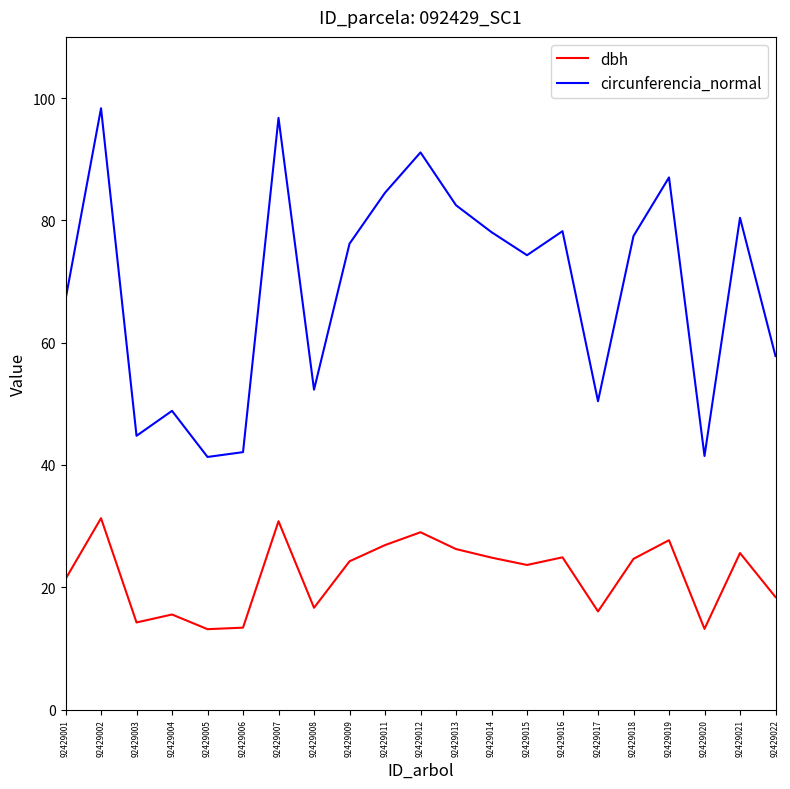

Which series changed the most between 92429007 and 92429017?

circunferencia_normal